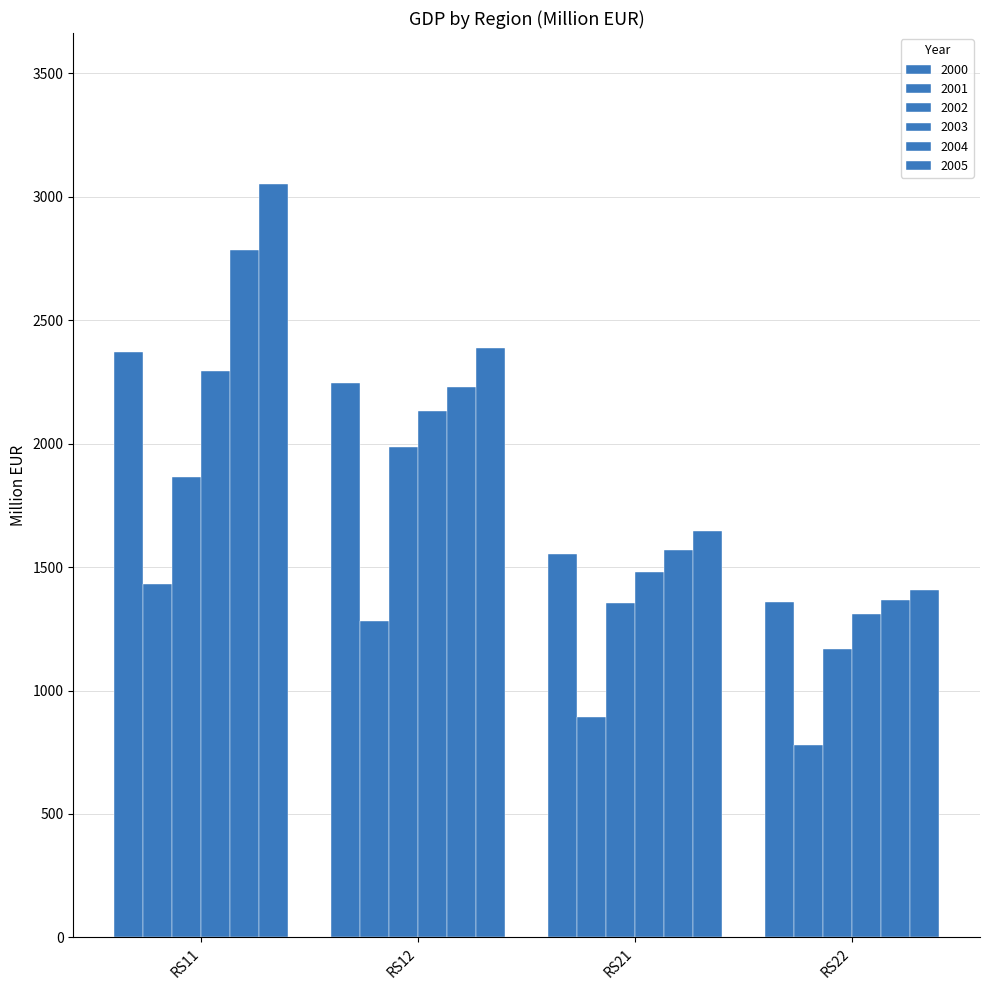

What is the sum of the 2004 values at RS11 and RS12?

5016.5